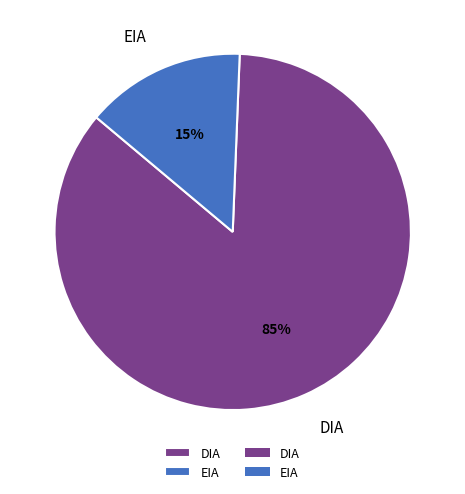

True or false: EIA accounts for 7% of the total.

False